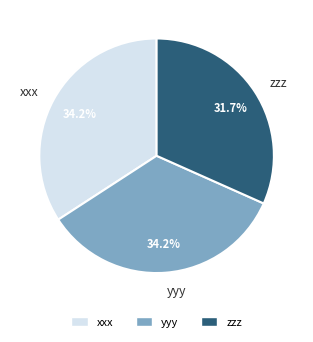

The zzz slice represents 32% of the pie. True or false?

True